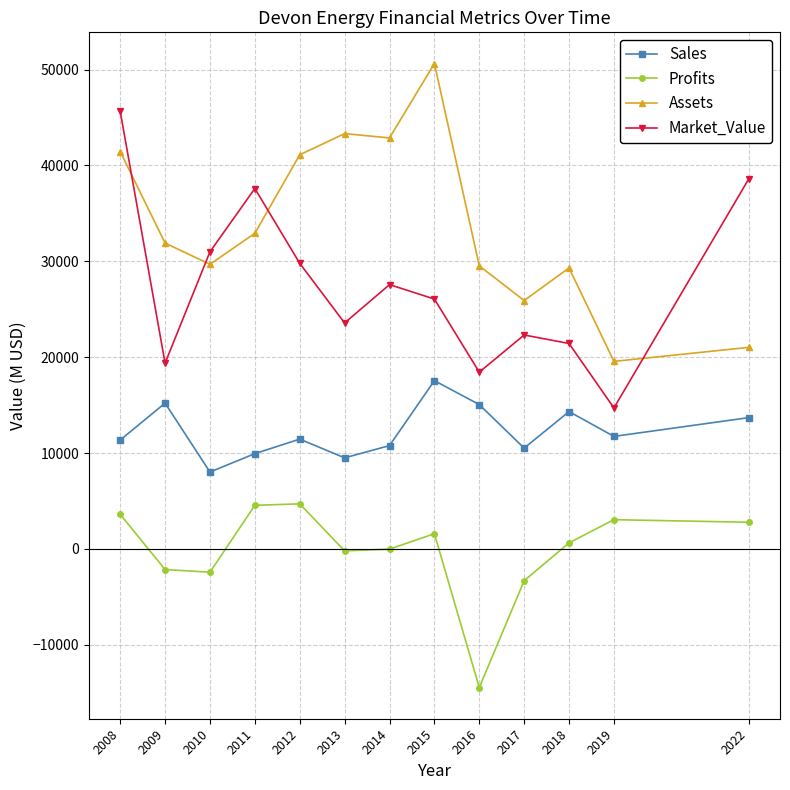

What are all the series names shown in the legend?

Sales, Profits, Assets, Market_Value